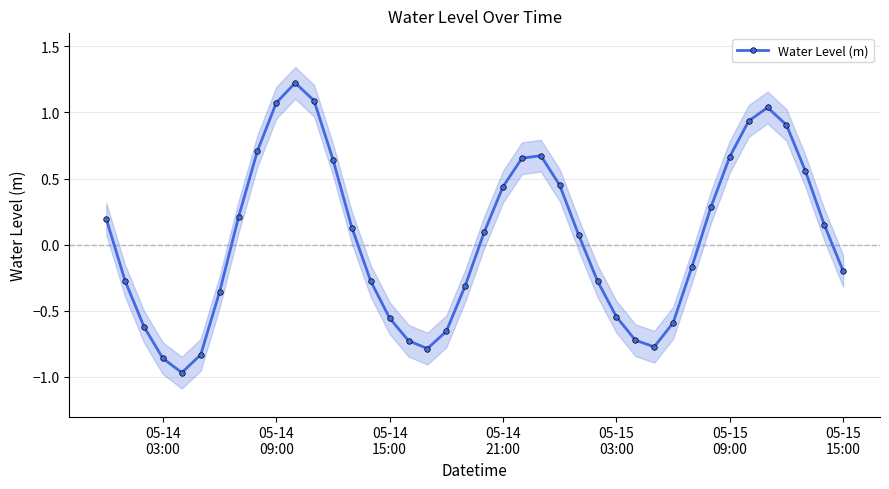

How many lines are shown in the chart?

1